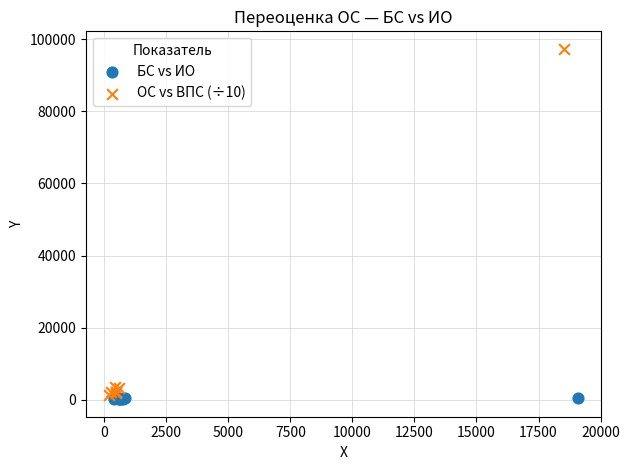

What are all the series names shown in the legend?

БС vs ИО, ОС vs ВПС (÷10)